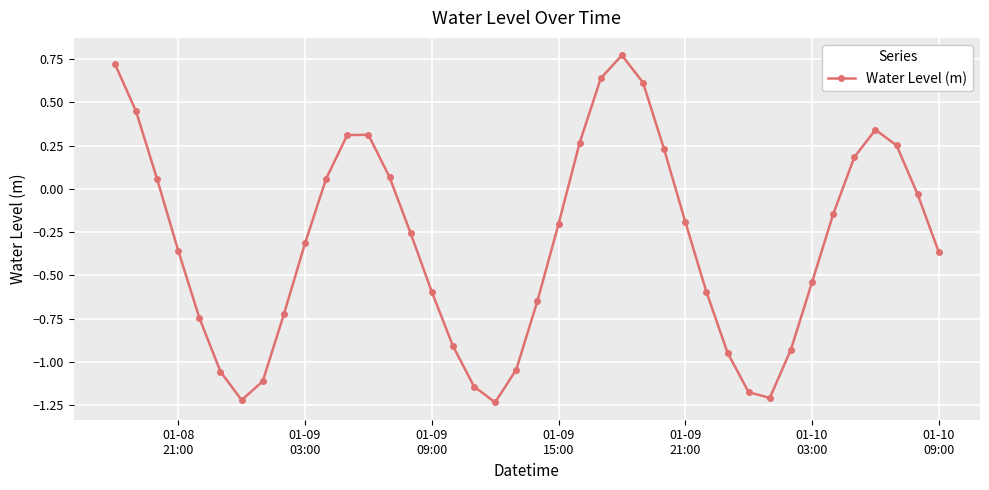

What is the sum of all values?

-12.4